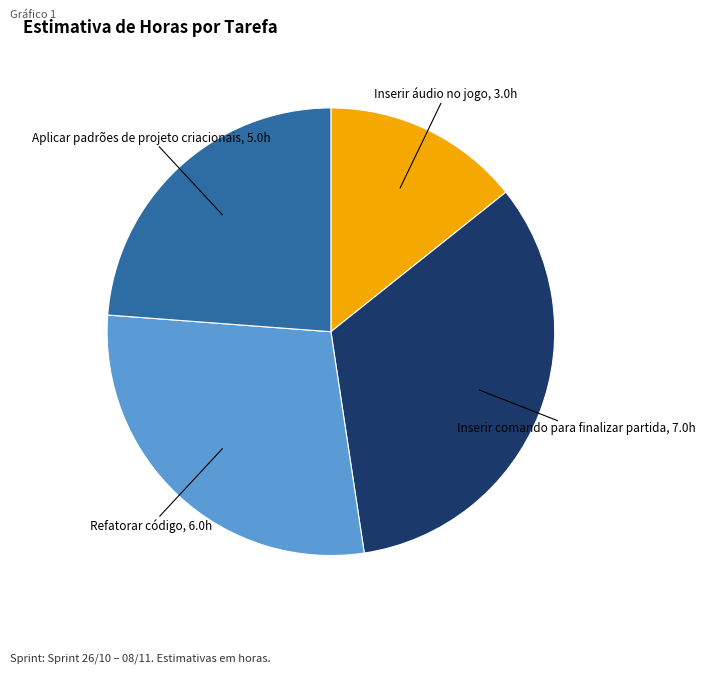

True or false: Refatorar código accounts for 15% of the total.

False